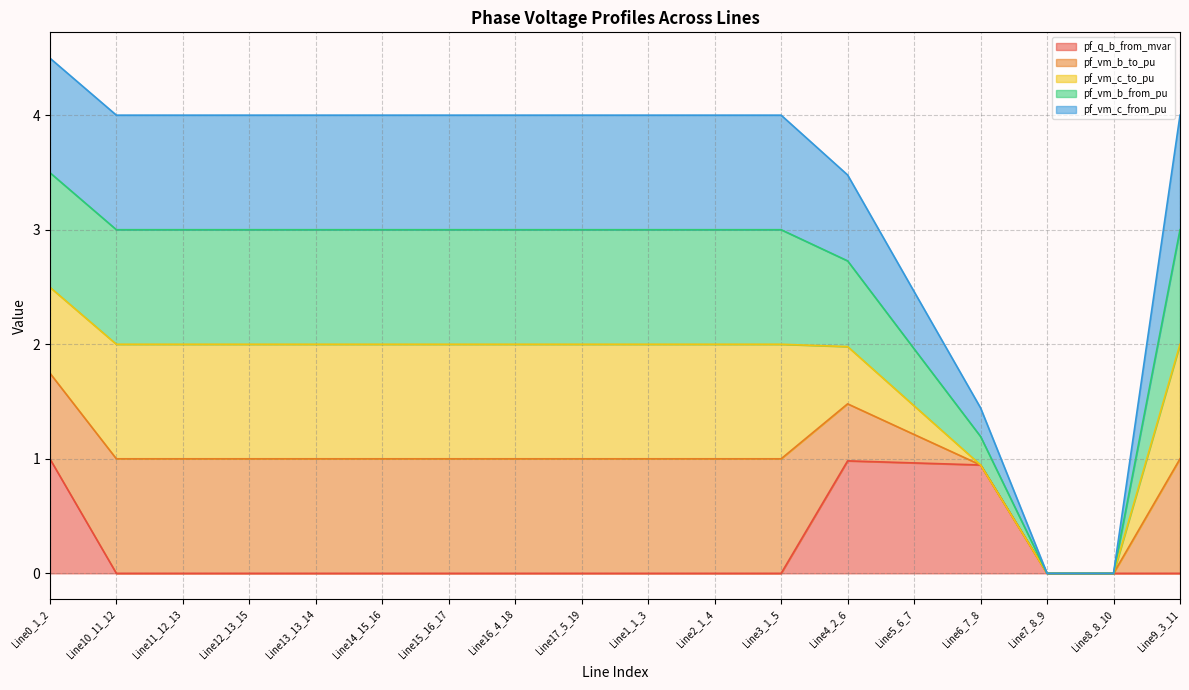

The value of pf_q_b_from_mvar at Line15_16_17 is 0.0. True or false?

True